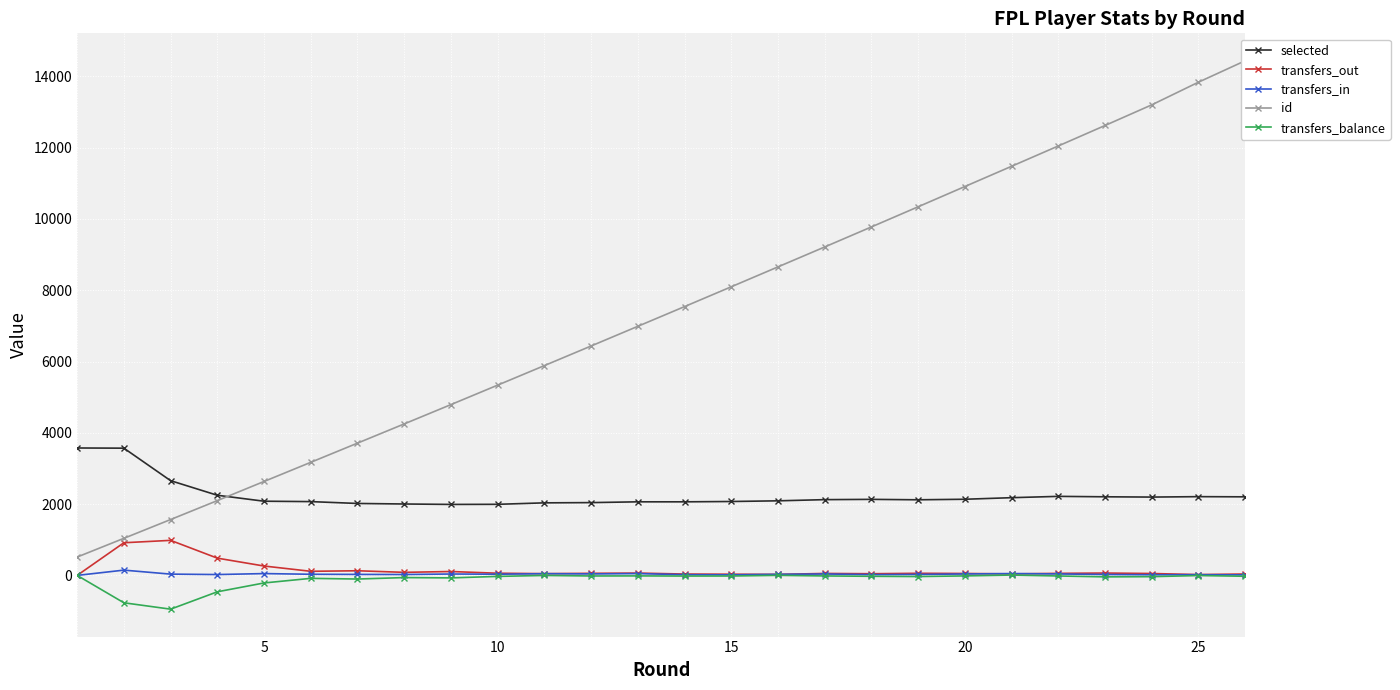

True or false: selected and transfers_balance cross at least once.

False